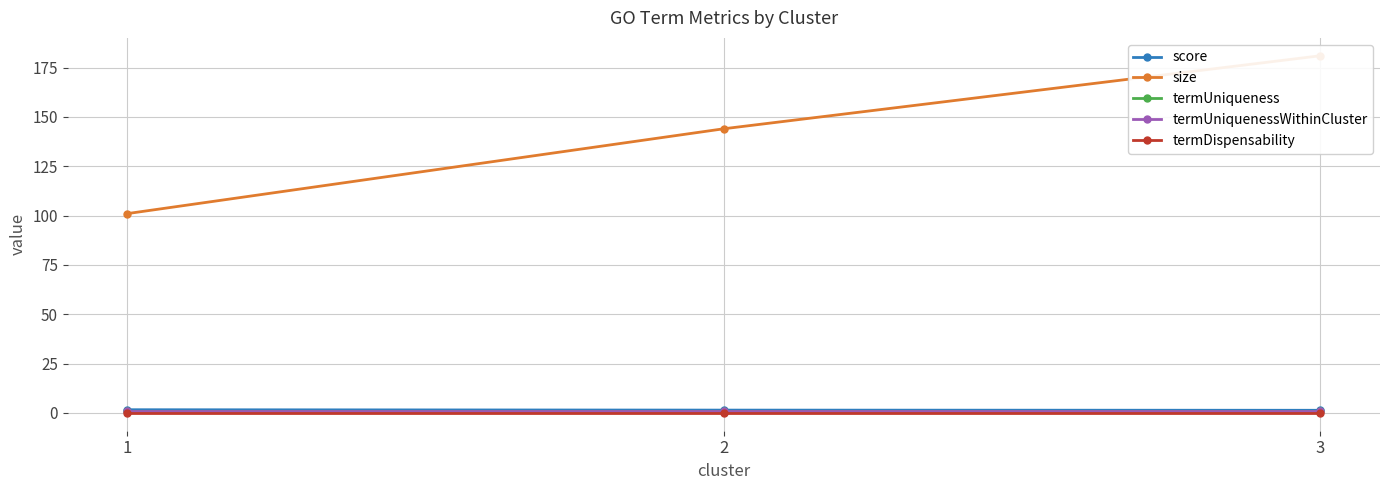

At 3, list the series in order from largest to smallest.

size, score, termUniquenessWithinCluster, termUniqueness, termDispensability